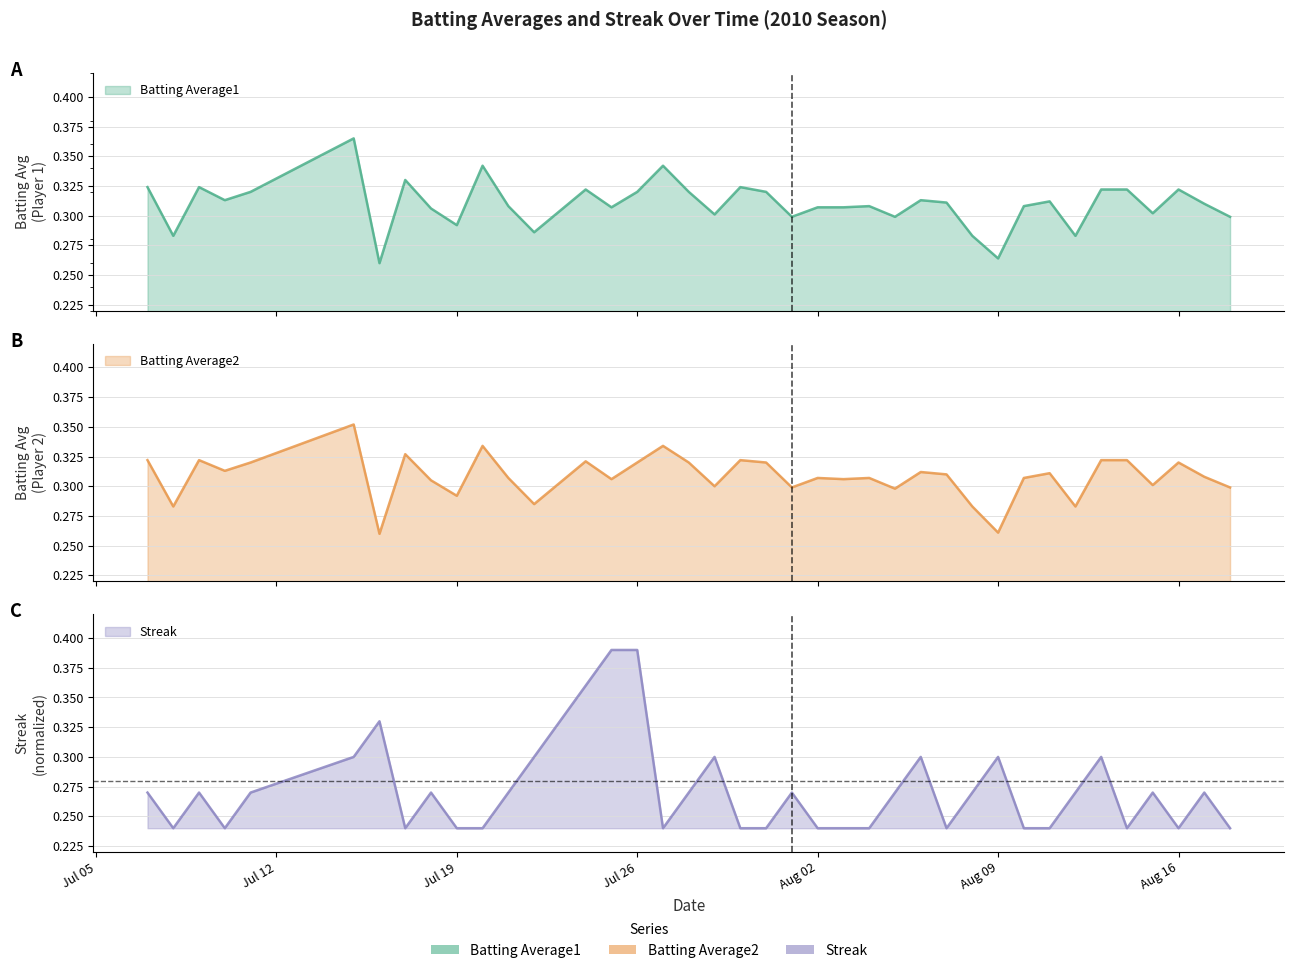

The value of Batting Average1 at 2010-07-31 is 0.3. True or false?

True